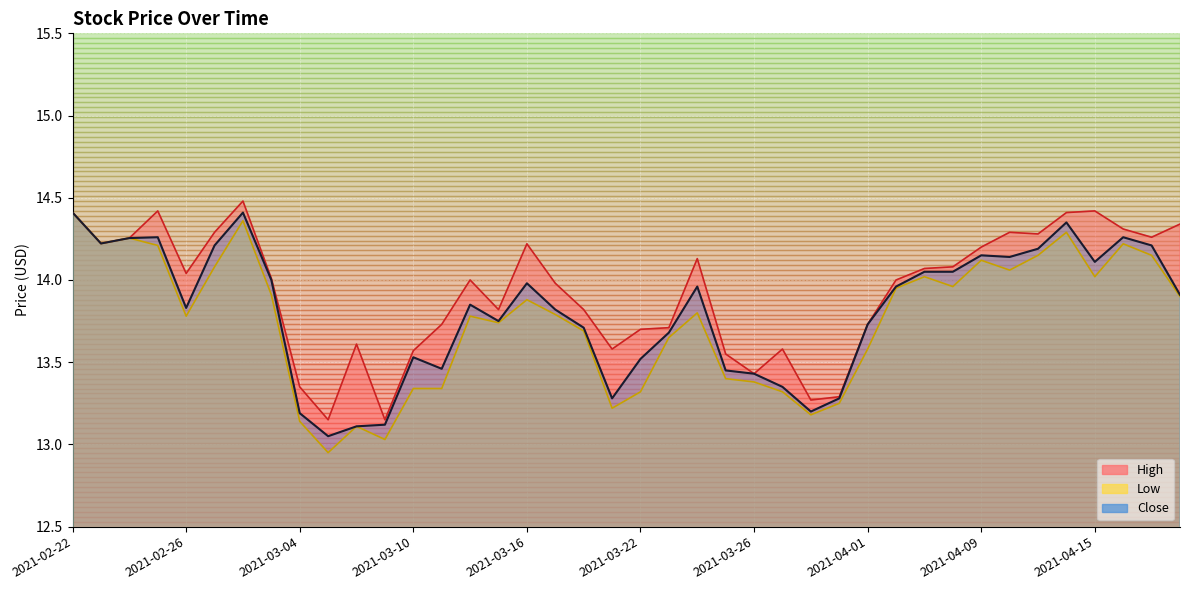

True or false: Low has more than 1 points higher than both neighbors.

True